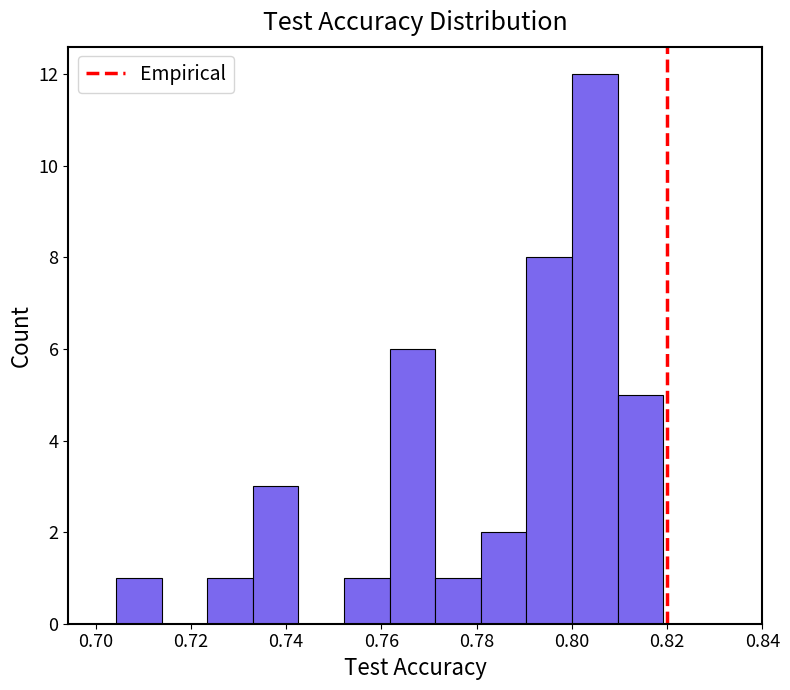

Which range on the x-axis has the tallest bar?

0.800 to 0.810